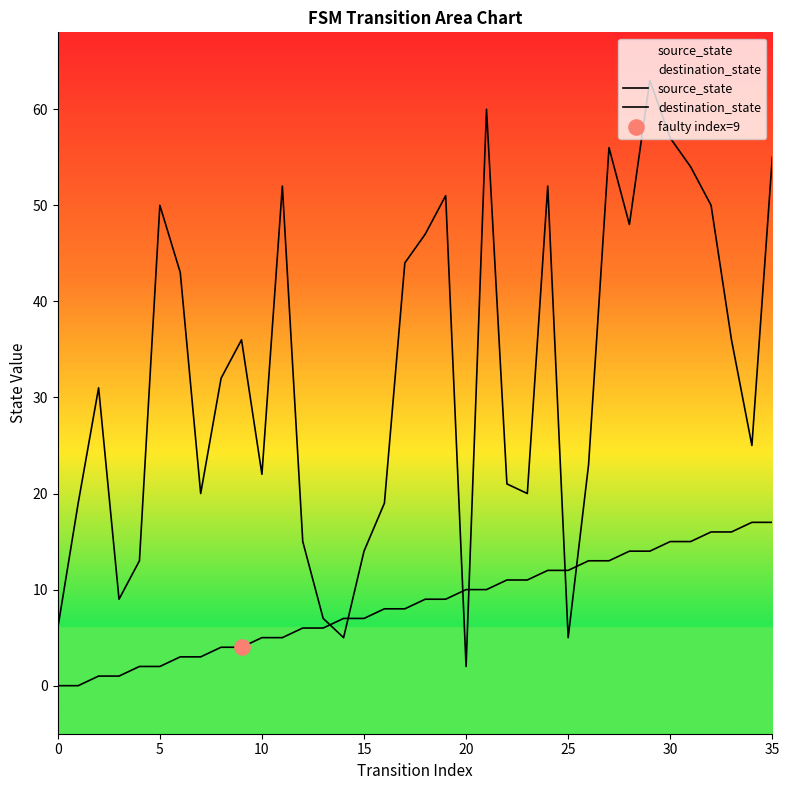

Which series contains the highest Y value?

destination_state